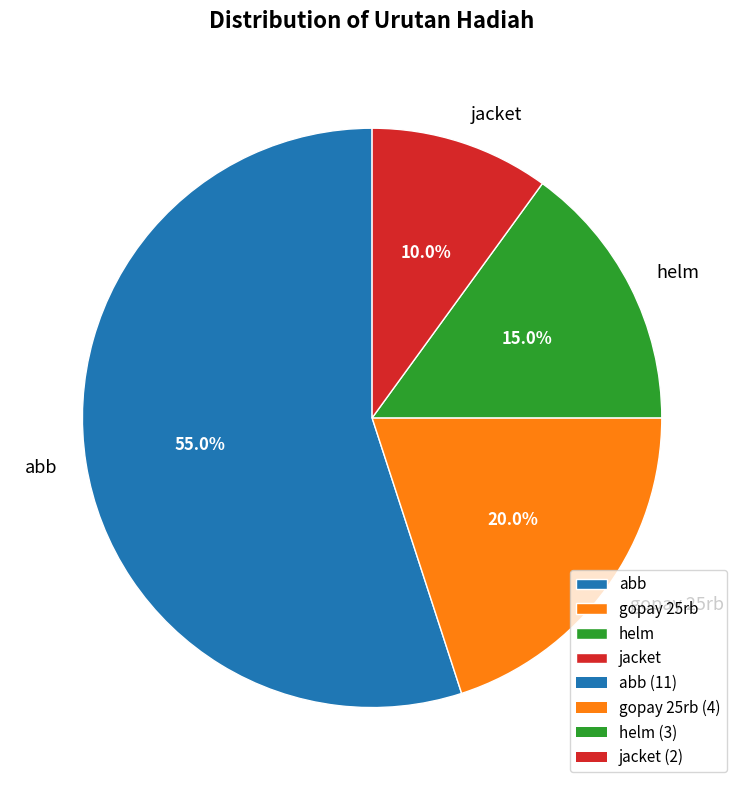

Is the sum of abb and jacket greater than half?

Yes